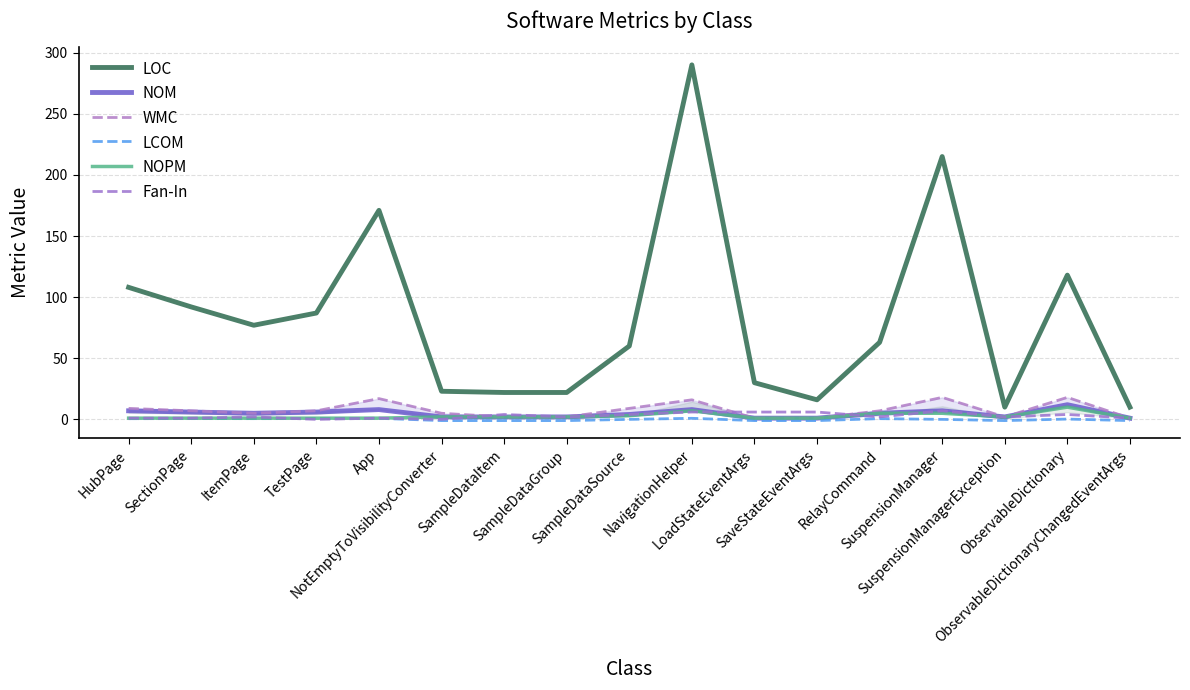

Reading left to right, extract all data points from this chart.

LOC: 108.0	92.0	77.0	87.0	171.0	23.0	22.0	22.0	60.0	290.0	30.0	16.0	63.0	215.0	10.0	118.0	10.0
NOM: 7.0	6.0	5.0	6.0	8.0	2.0	2.0	2.0	4.0	8.0	1.0	1.0	5.0	7.0	2.0	12.0	1.0
WMC: 9.0	7.0	5.0	7.0	17.0	5.0	2.0	2.0	9.0	16.0	1.0	1.0	7.0	18.0	2.0	18.0	1.0
LCOM: 0.6	0.7	0.6	0.7	0.9	-1.0	-1.0	-1.0	0.0	0.9	-1.0	-1.0	0.6	0.0	-1.0	0.2	-1.0
NOPM: 1.0	1.0	1.0	1.0	1.0	2.0	2.0	2.0	3.0	7.0	1.0	1.0	5.0	5.0	2.0	10.0	1.0
Fan-In: 1.0	1.0	2.0	0.0	1.0	0.0	4.0	2.0	4.0	6.0	6.0	6.0	2.0	7.0	2.0	4.0	1.0